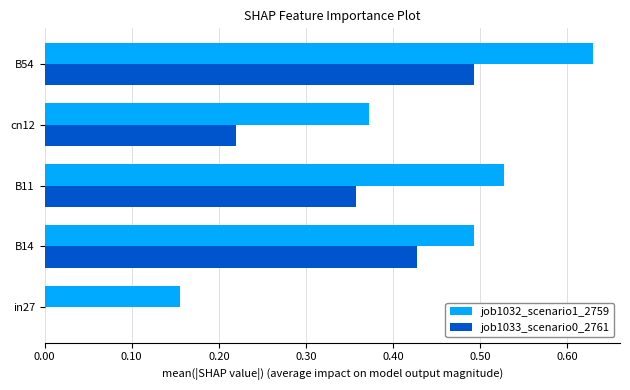

Which category has the highest value across all series?

B54